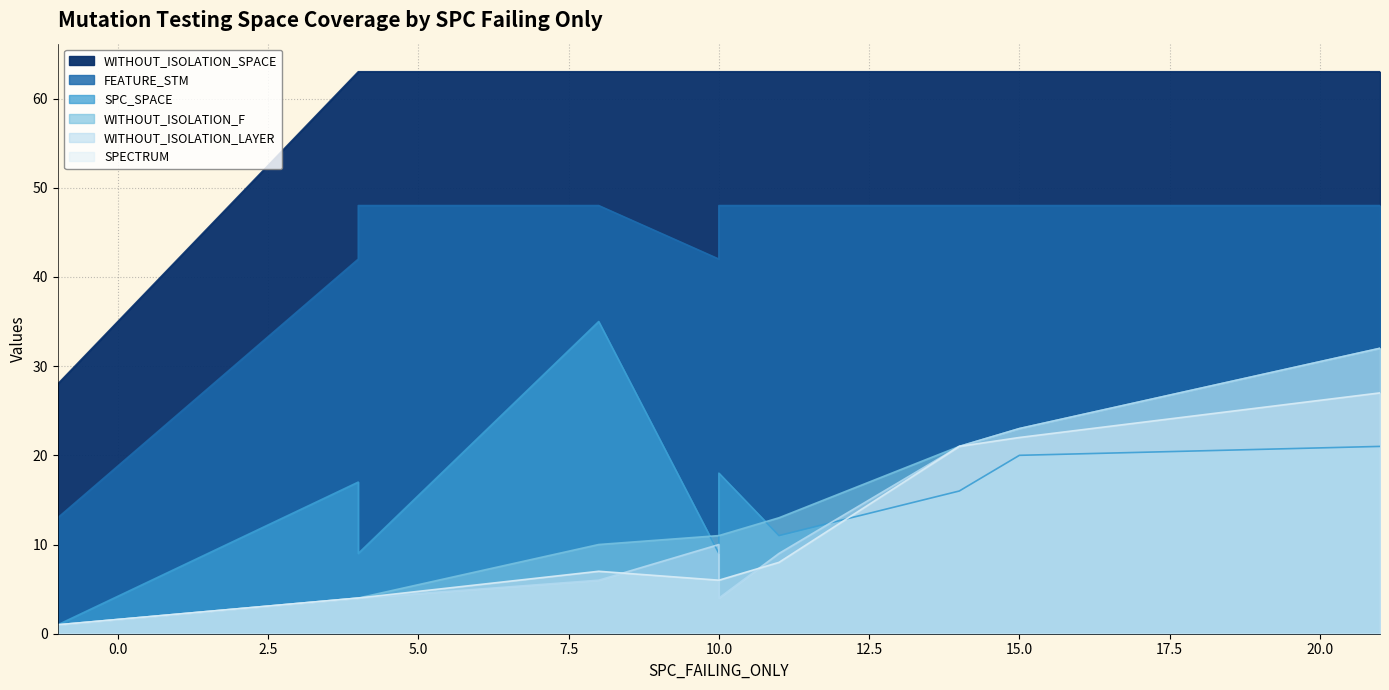

What value does the WITHOUT_ISOLATION_F series have at 8?

10